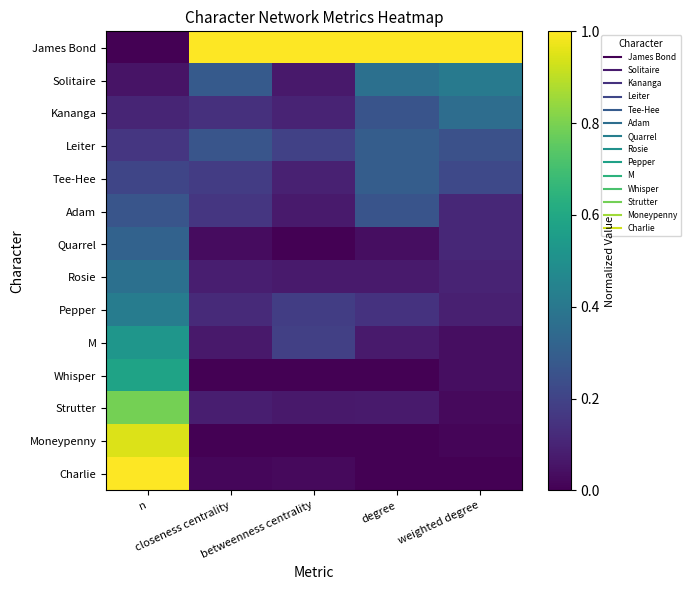

Reading left to right, list all the values displayed in this chart.

James Bond: n=0.0	closeness centrality=1.0	betweenness centrality=1.0	degree=1.0	weighted degree=1.0
Solitaire: n=0.1	closeness centrality=0.3	betweenness centrality=0.1	degree=0.4	weighted degree=0.4
Kananga: n=0.1	closeness centrality=0.1	betweenness centrality=0.1	degree=0.3	weighted degree=0.4
Leiter: n=0.2	closeness centrality=0.3	betweenness centrality=0.2	degree=0.3	weighted degree=0.2
Tee-Hee: n=0.2	closeness centrality=0.2	betweenness centrality=0.1	degree=0.3	weighted degree=0.2
Adam: n=0.3	closeness centrality=0.2	betweenness centrality=0.1	degree=0.3	weighted degree=0.1
Quarrel: n=0.3	closeness centrality=0.0	betweenness centrality=0.0	degree=0.0	weighted degree=0.1
Rosie: n=0.4	closeness centrality=0.1	betweenness centrality=0.1	degree=0.1	weighted degree=0.1
Pepper: n=0.4	closeness centrality=0.1	betweenness centrality=0.2	degree=0.1	weighted degree=0.1
M: n=0.5	closeness centrality=0.1	betweenness centrality=0.2	degree=0.1	weighted degree=0.0
Whisper: n=0.6	closeness centrality=0.0	betweenness centrality=0.0	degree=0.0	weighted degree=0.0
Strutter: n=0.8	closeness centrality=0.1	betweenness centrality=0.1	degree=0.1	weighted degree=0.0
Moneypenny: n=0.9	closeness centrality=0.0	betweenness centrality=0.0	degree=0.0	weighted degree=0.0
Charlie: n=1.0	closeness centrality=0.0	betweenness centrality=0.0	degree=0.0	weighted degree=0.0